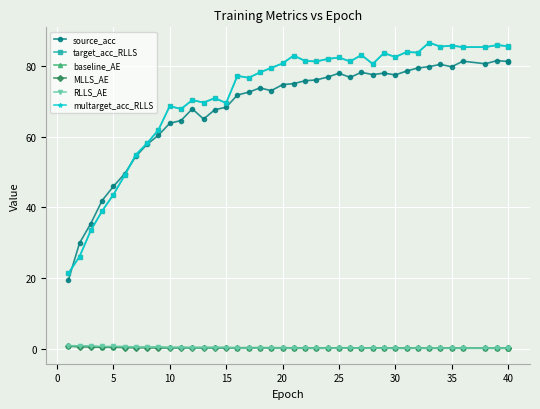

True or false: RLLS_AE and multarget_acc_RLLS intersect in this chart.

False